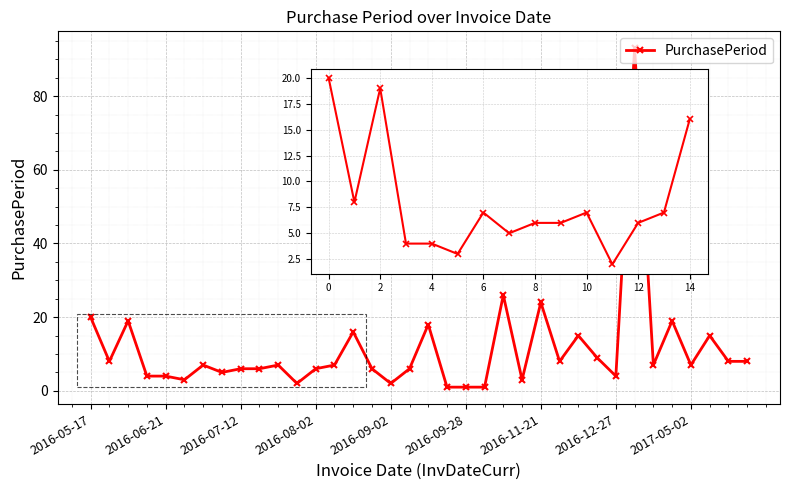

What is the value of the 19th point from the left?

18